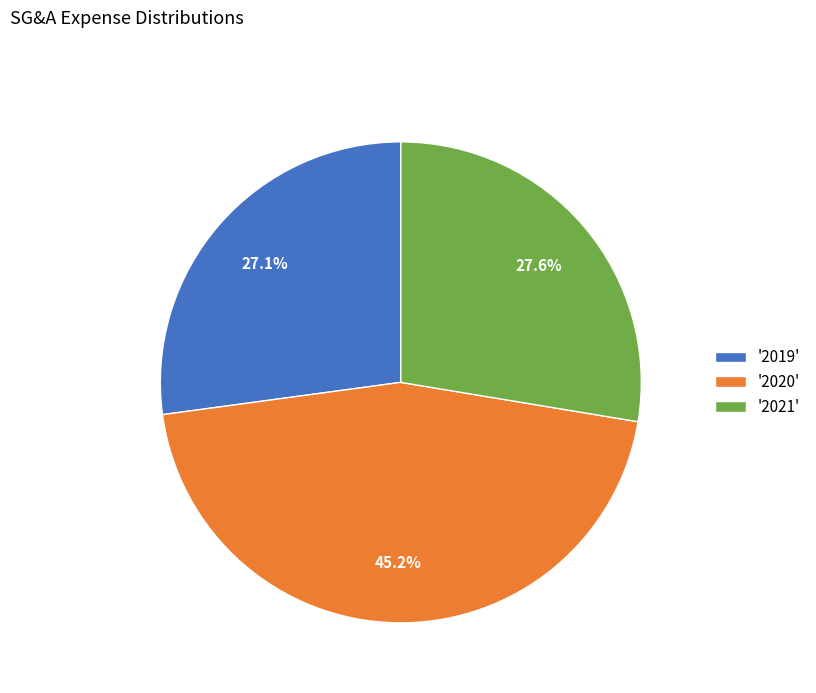

Is there a majority slice in this chart?

No